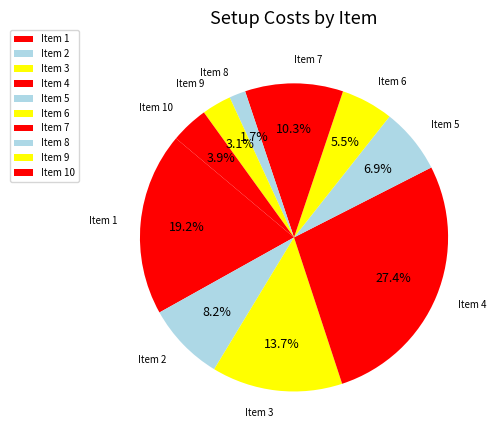

Does Item 7 account for over 50% of the chart?

No